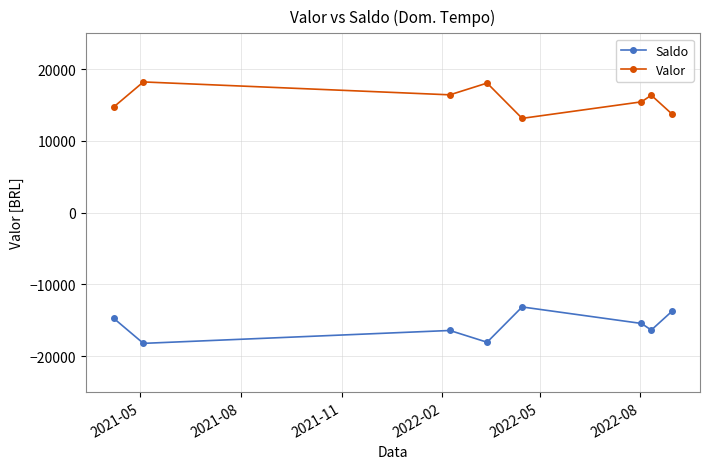

What is the value of the Valor point at the 5th from the left?

13145.9